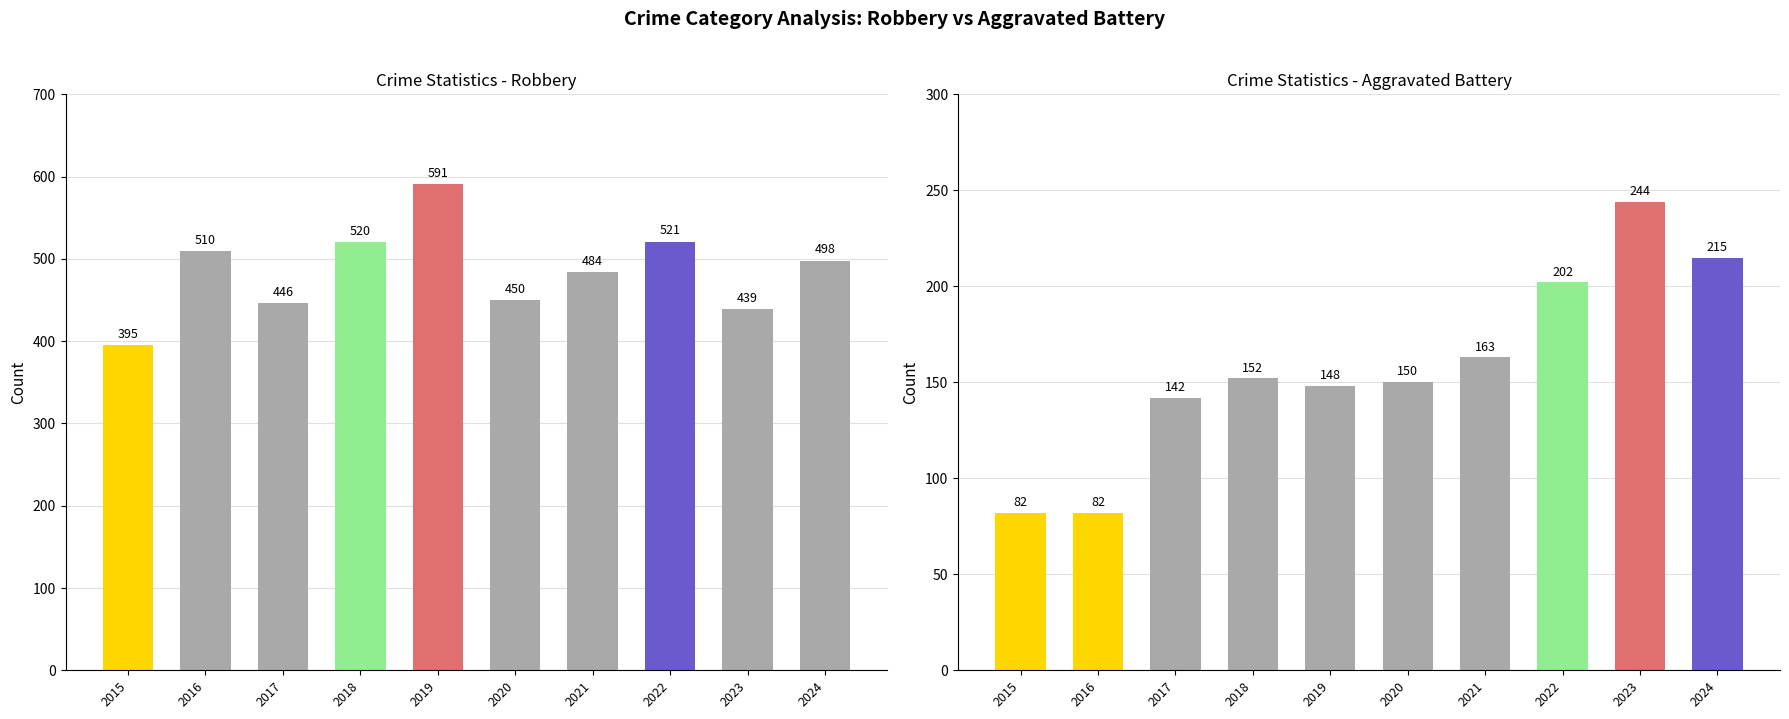

Which series has the largest range (max minus min)?

Robbery